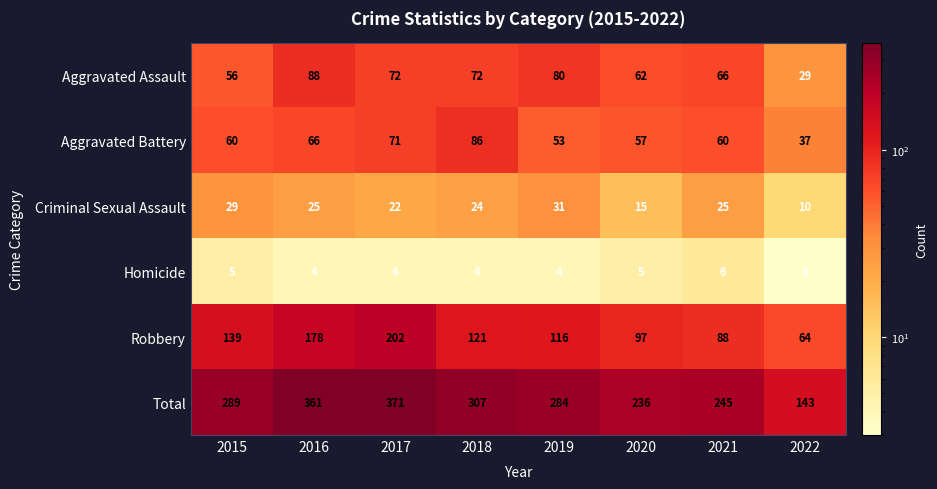

List the series in order of their peak value, lowest first.

Homicide, Criminal Sexual Assault, Aggravated Battery, Aggravated Assault, Robbery, Total